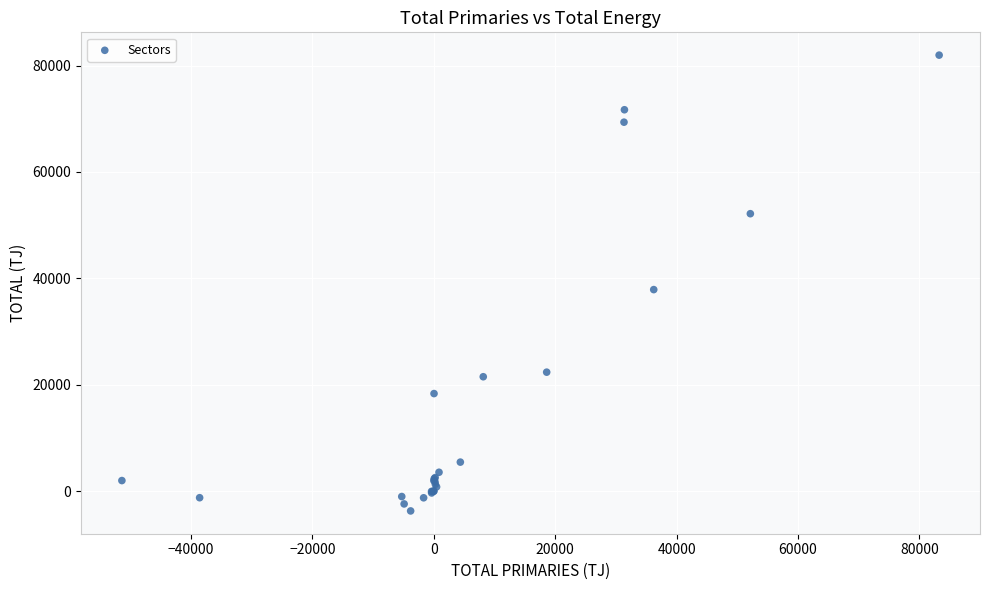

What Y value in the scatter plot is closest to 39113?

37876.9